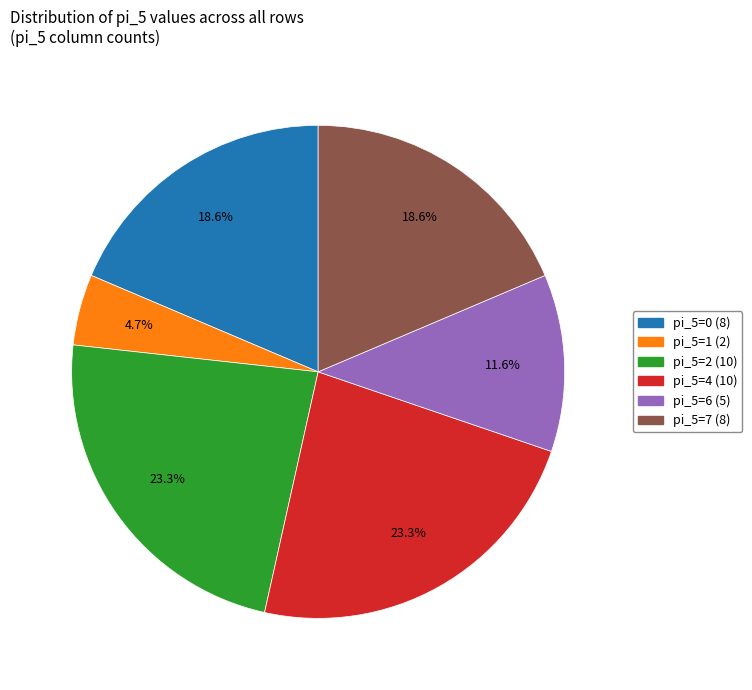

Is there any slice that represents more than half of the pie?

No